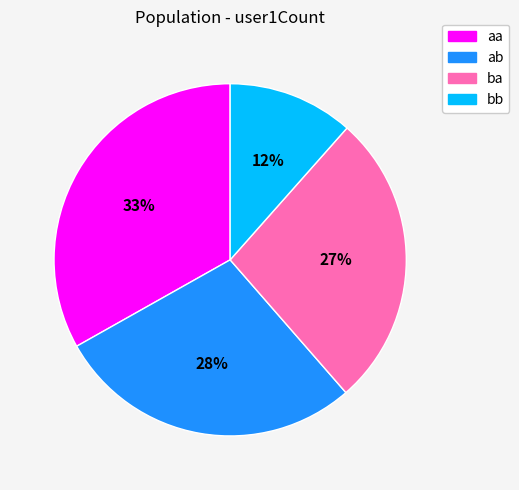

What percentage is the ab slice, to the nearest percent?

28%